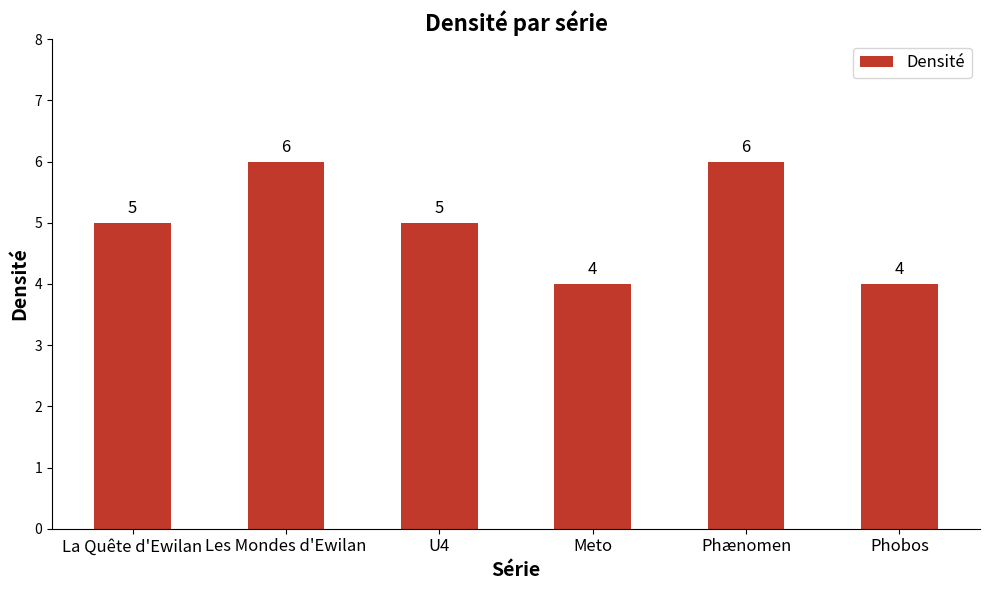

What value does the data have at Phobos?

4